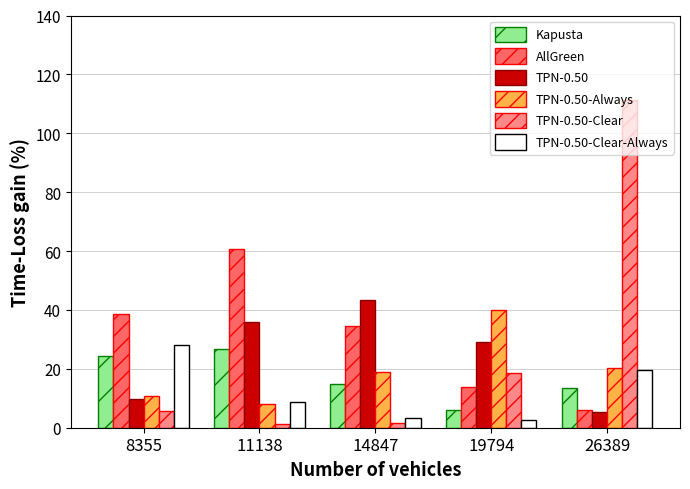

What is the difference between the highest and lowest values at 26389?

106.1